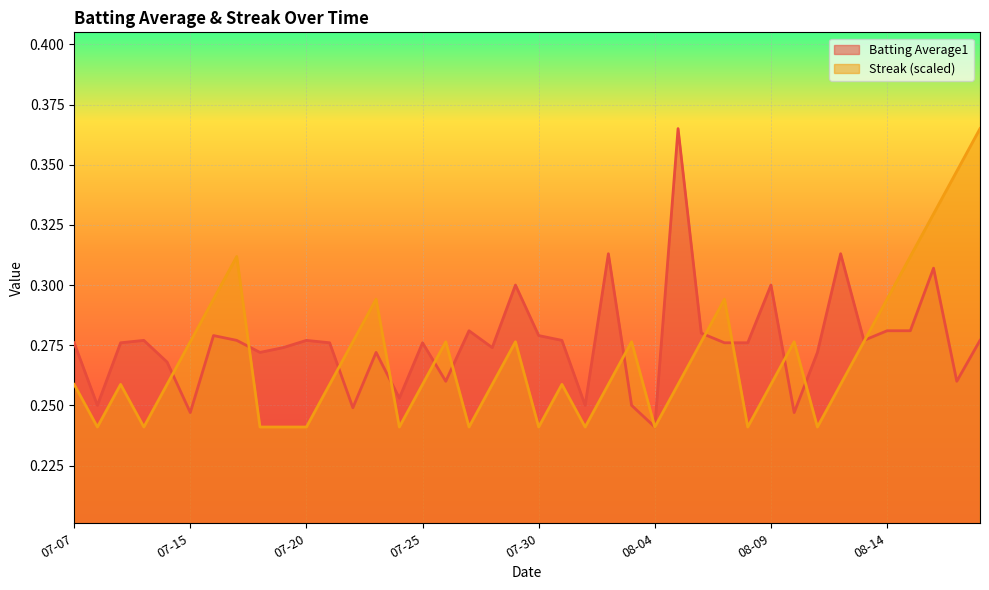

What is the label of the 11th point from the right?

2010-08-08